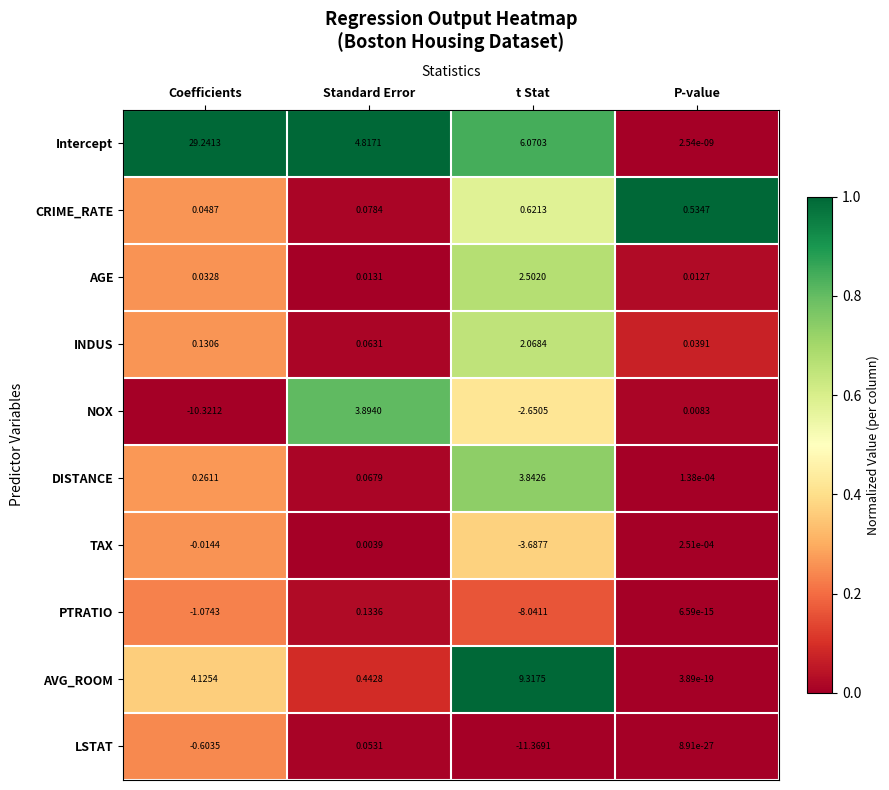

List the labels in order of INDUS value, largest first.

t Stat, Coefficients, Standard Error, P-value